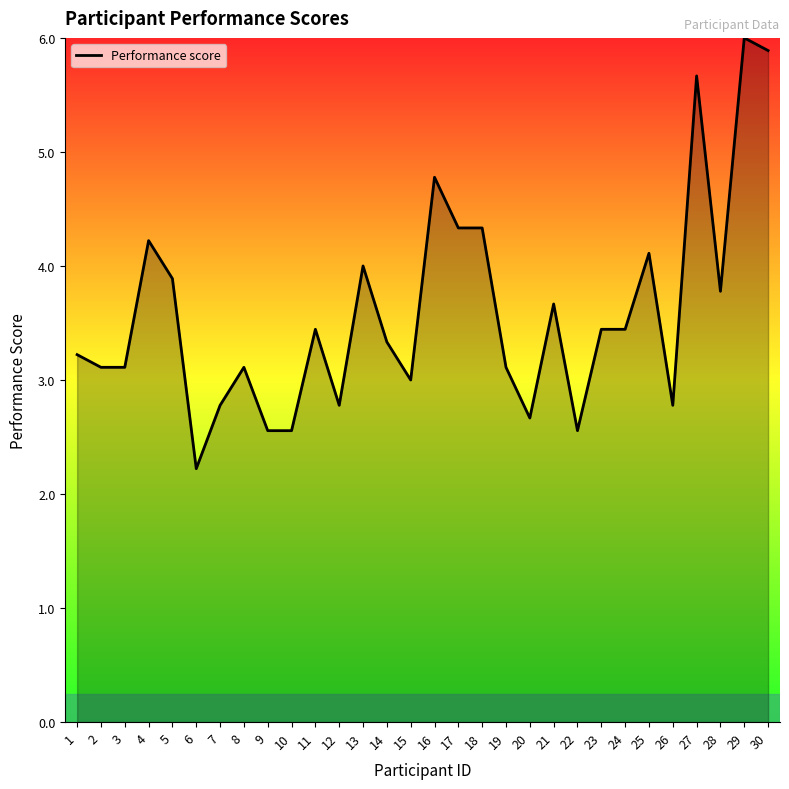

At which label is the value closest to 4?

13